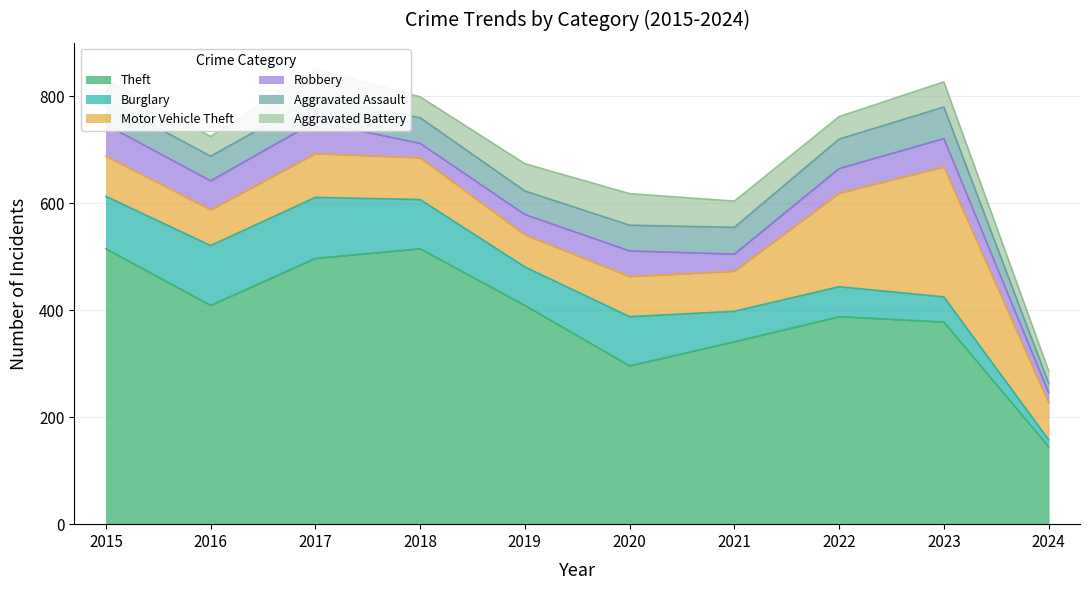

Reading left to right, list all the values displayed in this chart.

Theft: 2015=515	2016=409	2017=497	2018=515	2019=409	2020=296	2021=341	2022=388	2023=378	2024=145
Burglary: 2015=98	2016=112	2017=114	2018=92	2019=72	2020=92	2021=57	2022=56	2023=47	2024=13
Motor Vehicle Theft: 2015=75	2016=67	2017=82	2018=78	2019=60	2020=75	2021=75	2022=175	2023=243	2024=69
Robbery: 2015=59	2016=54	2017=60	2018=27	2019=38	2020=48	2021=32	2022=46	2023=53	2024=19
Aggravated Assault: 2015=46	2016=46	2017=44	2018=48	2019=44	2020=48	2021=50	2022=55	2023=59	2024=18
Aggravated Battery: 2015=38	2016=37	2017=54	2018=39	2019=51	2020=59	2021=49	2022=42	2023=47	2024=23